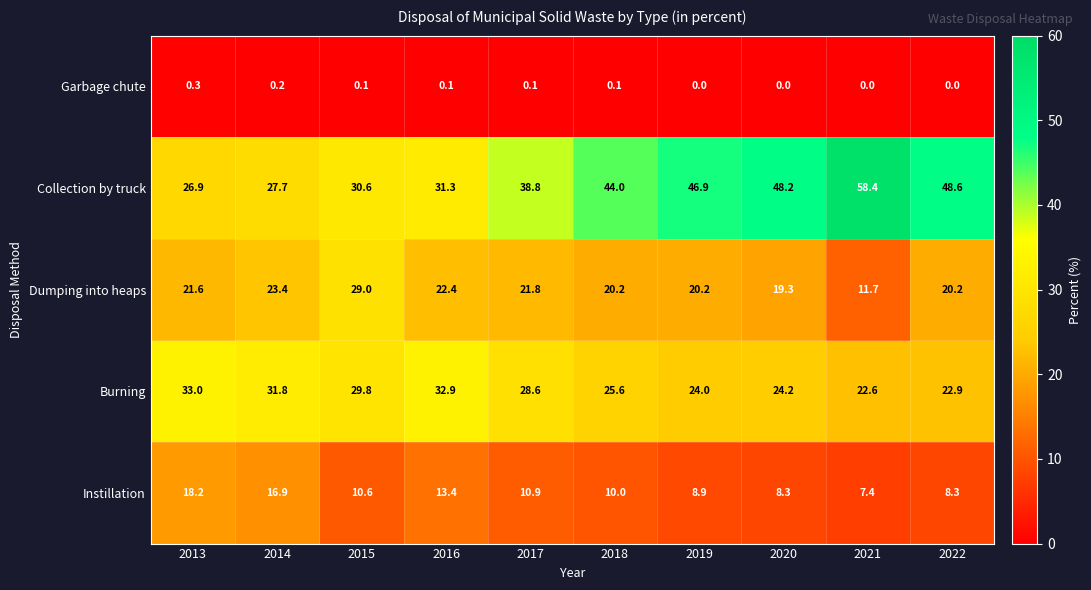

Between 2018 and 2022, which series saw the biggest shift?

Collection by truck